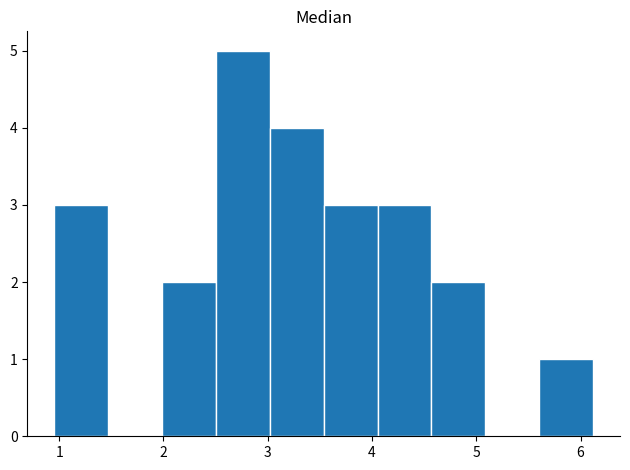

Over which range of the x-axis is the bar tallest?

2.5 to 3.0